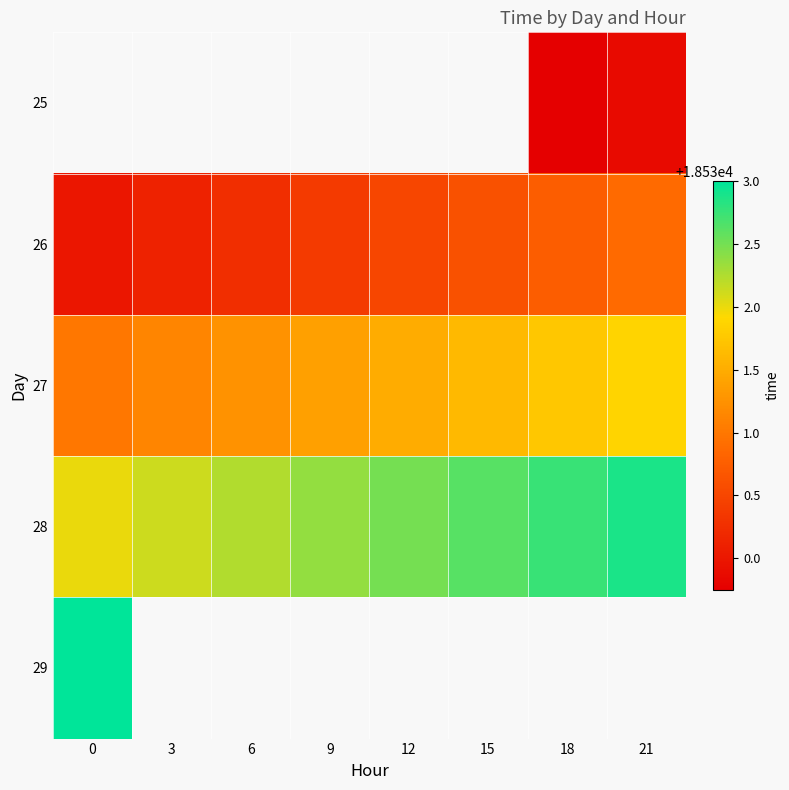

What is the maximum value shown in the chart?

18533.0